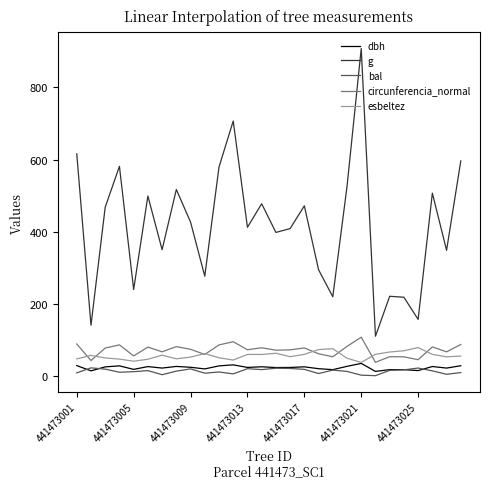

True or false: esbeltez and bal cross at least once.

False